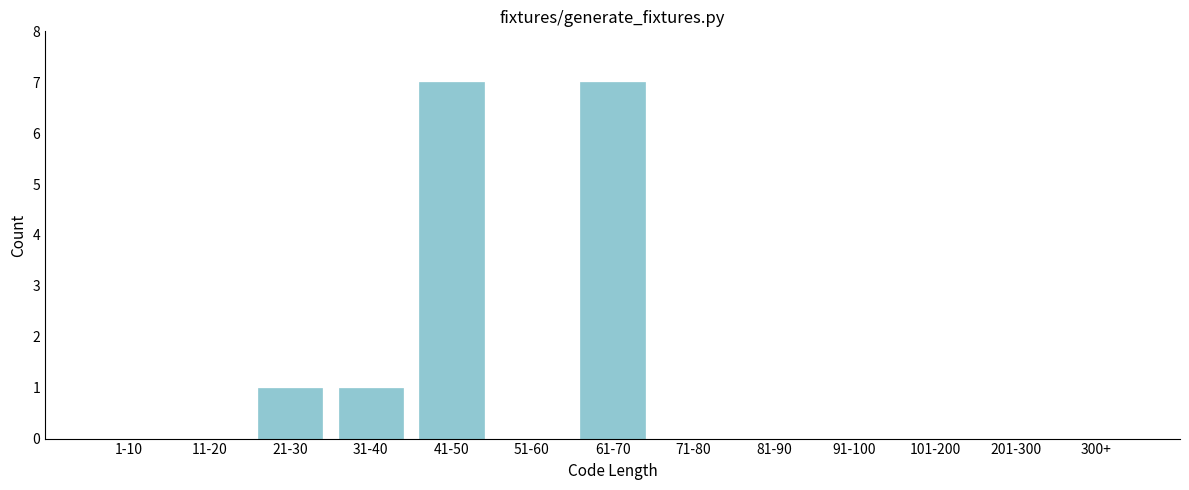

Reading right to left, list all the values displayed in this chart.

300+=0	201-300=0	101-200=0	91-100=0	81-90=0	71-80=0	61-70=7	51-60=0	41-50=7	31-40=1	21-30=1	11-20=0	1-10=0